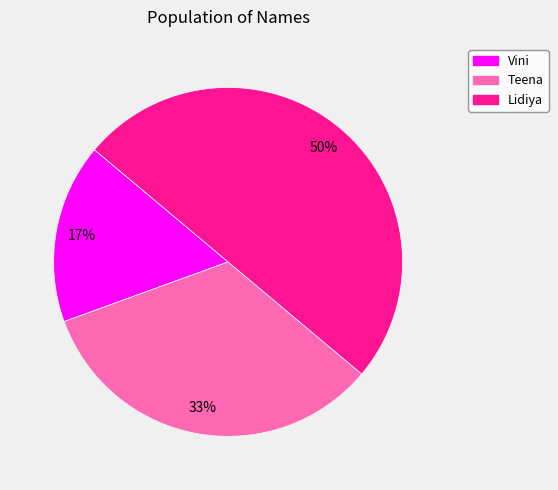

To the nearest percent, what is the difference between the largest and smallest slice percentages?

33%